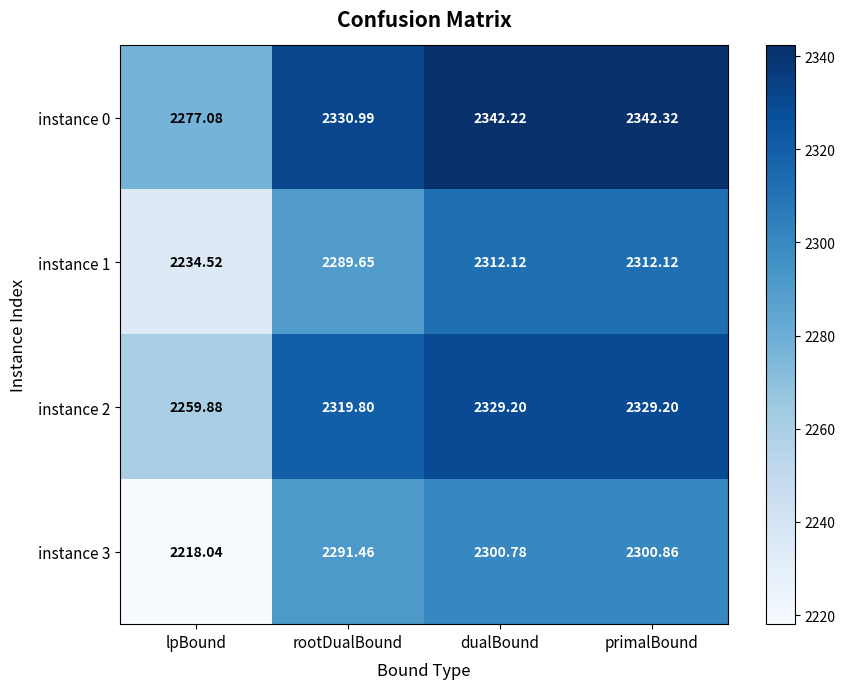

Rank the categories by instance 3 value from lowest to highest.

lpBound, rootDualBound, dualBound, primalBound